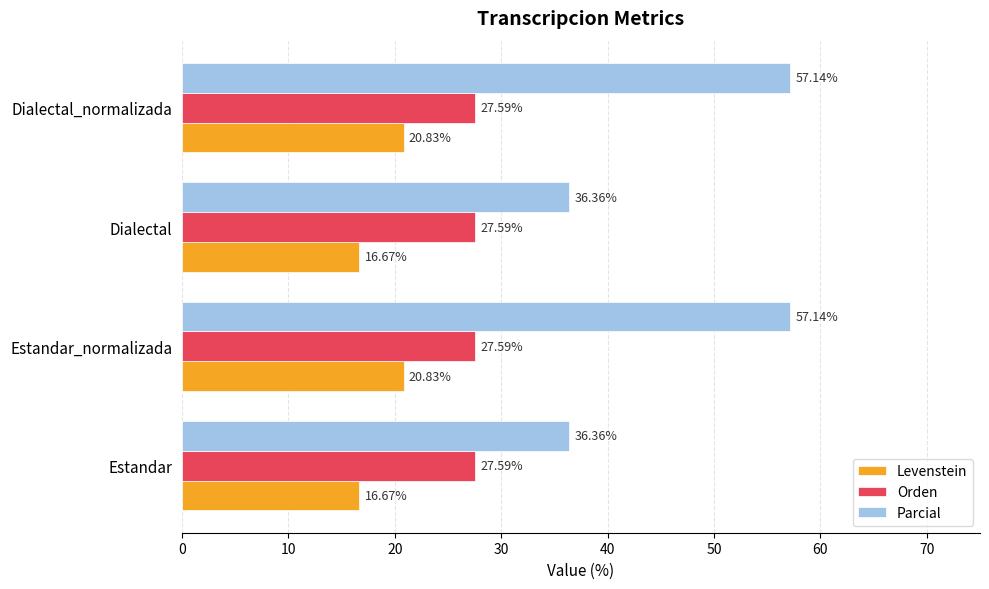

What is the lowest value of the Parcial series?

36.4